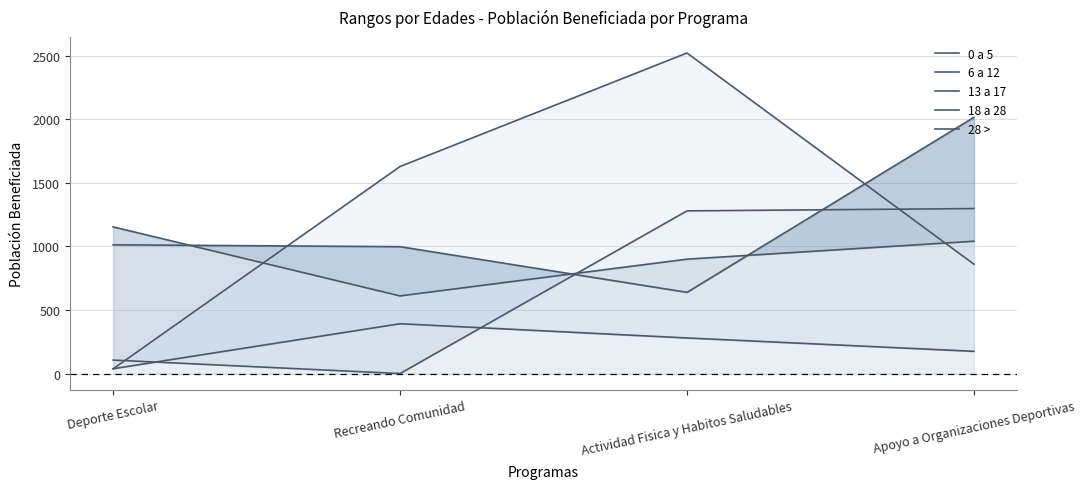

Reading right to left, transcribe all the data shown in this chart.

0 a 5: 175	280	392	38
6 a 12: 2016	639	998	1013
13 a 17: 1041	900	611	1154
18 a 28: 1298	1280	0	106
28 >: 860	2522	1629	37